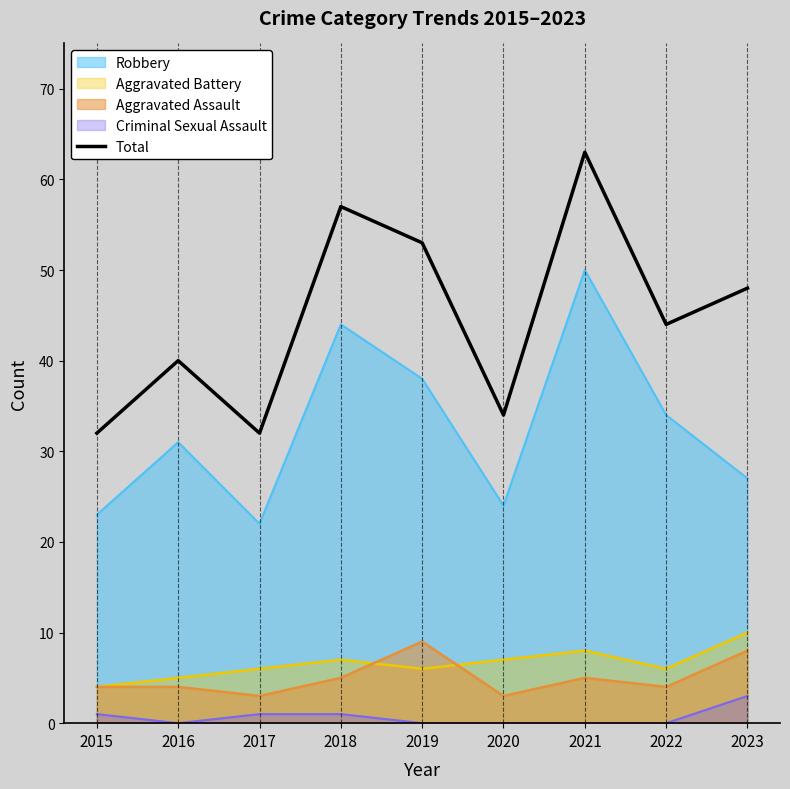

How many distinct data groups are displayed?

5